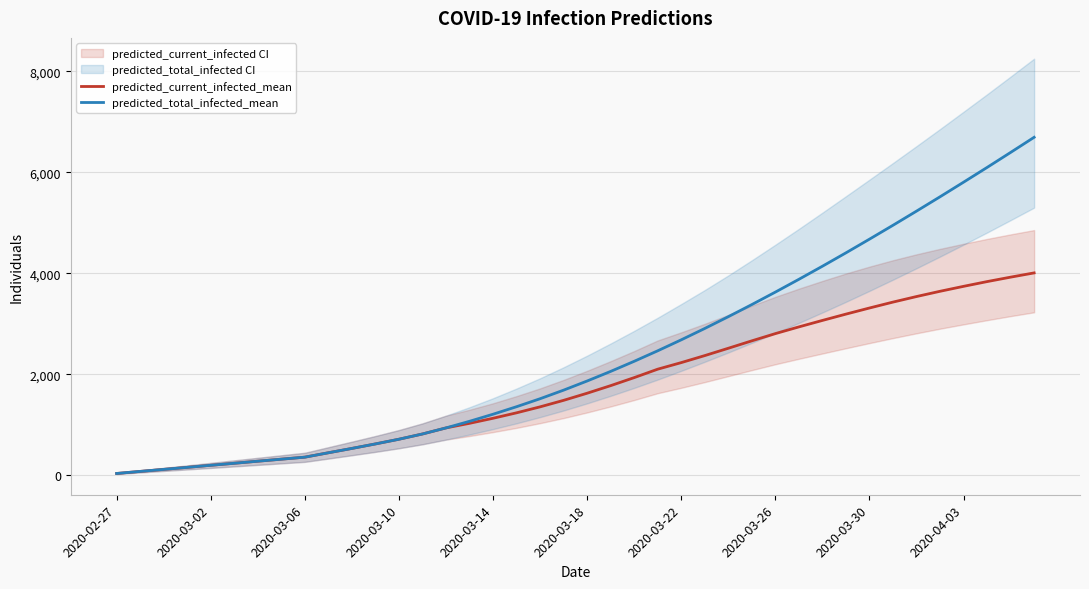

At which label does predicted_current_infected_mean reach its minimum?

2020-02-27